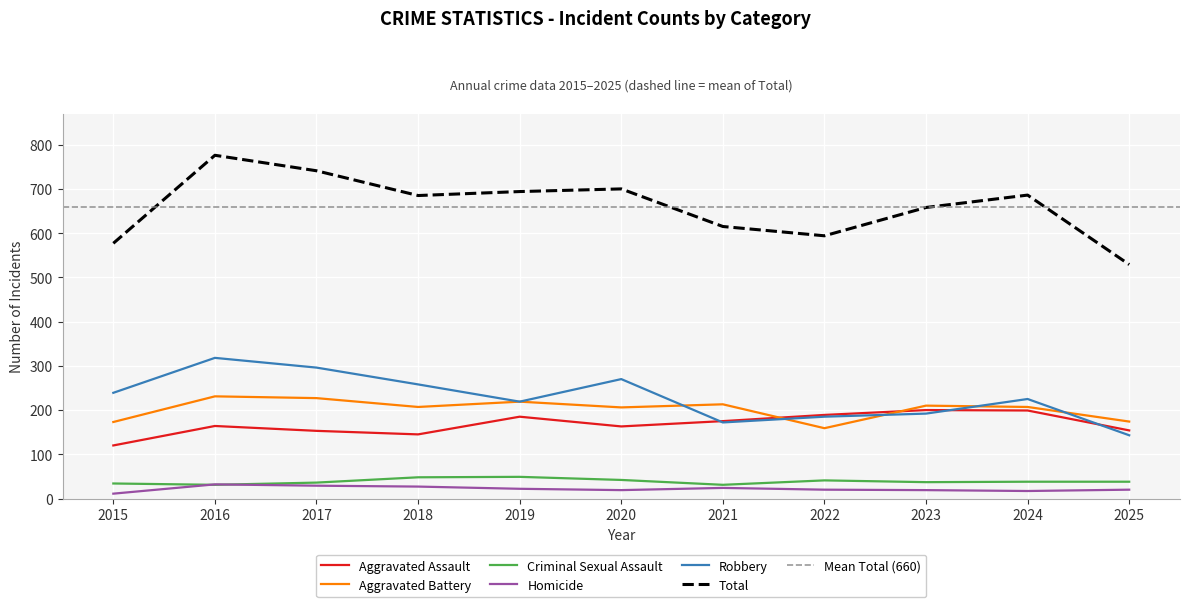

True or false: Aggravated Battery has a value of 206 at 2020.

True